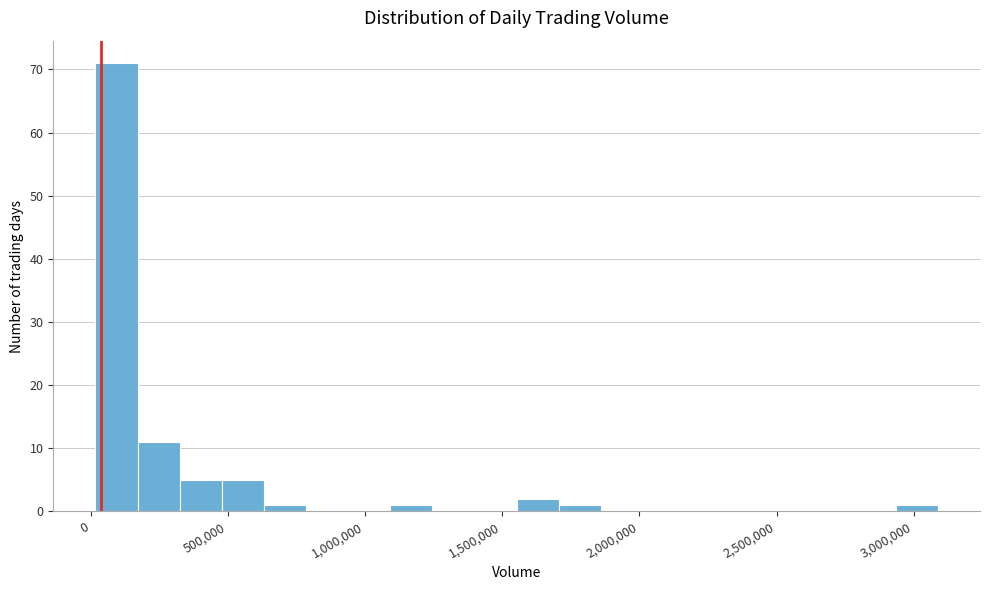

Read against the x-axis, roughly where is the centre of the tallest bar?

100000